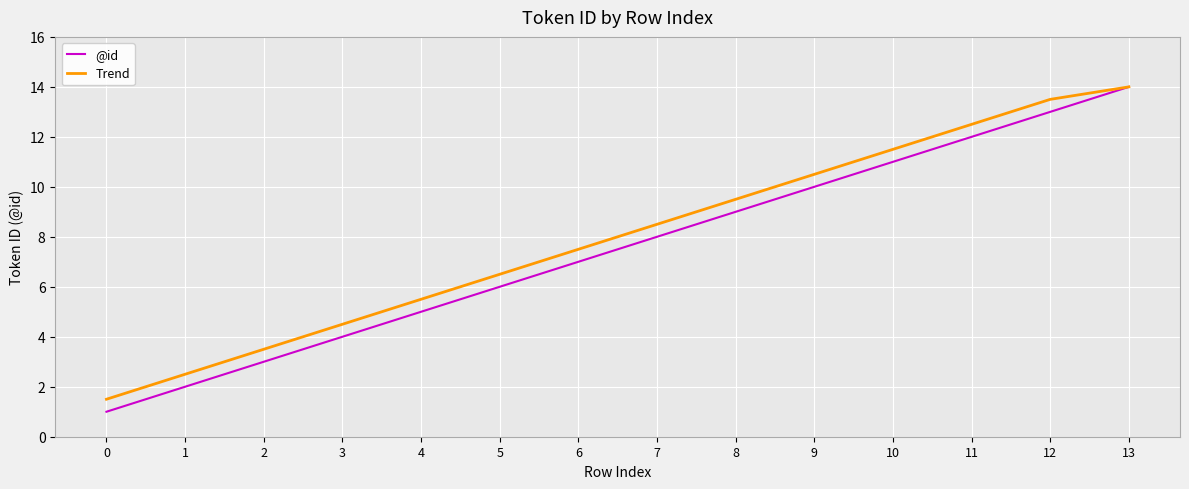

Reading left to right, extract all data points from this chart.

@id: 1.0	2.0	3.0	4.0	5.0	6.0	7.0	8.0	9.0	10.0	11.0	12.0	13.0	14.0
Trend: 1.5	2.5	3.5	4.5	5.5	6.5	7.5	8.5	9.5	10.5	11.5	12.5	13.5	14.0